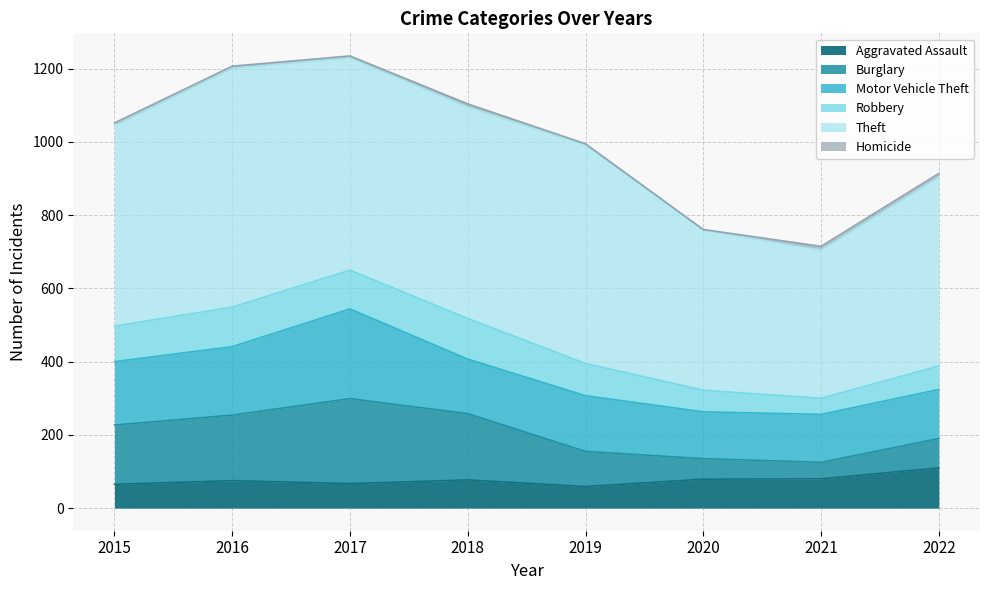

Rank the categories by Motor Vehicle Theft value from lowest to highest.

2020, 2021, 2022, 2018, 2019, 2015, 2016, 2017